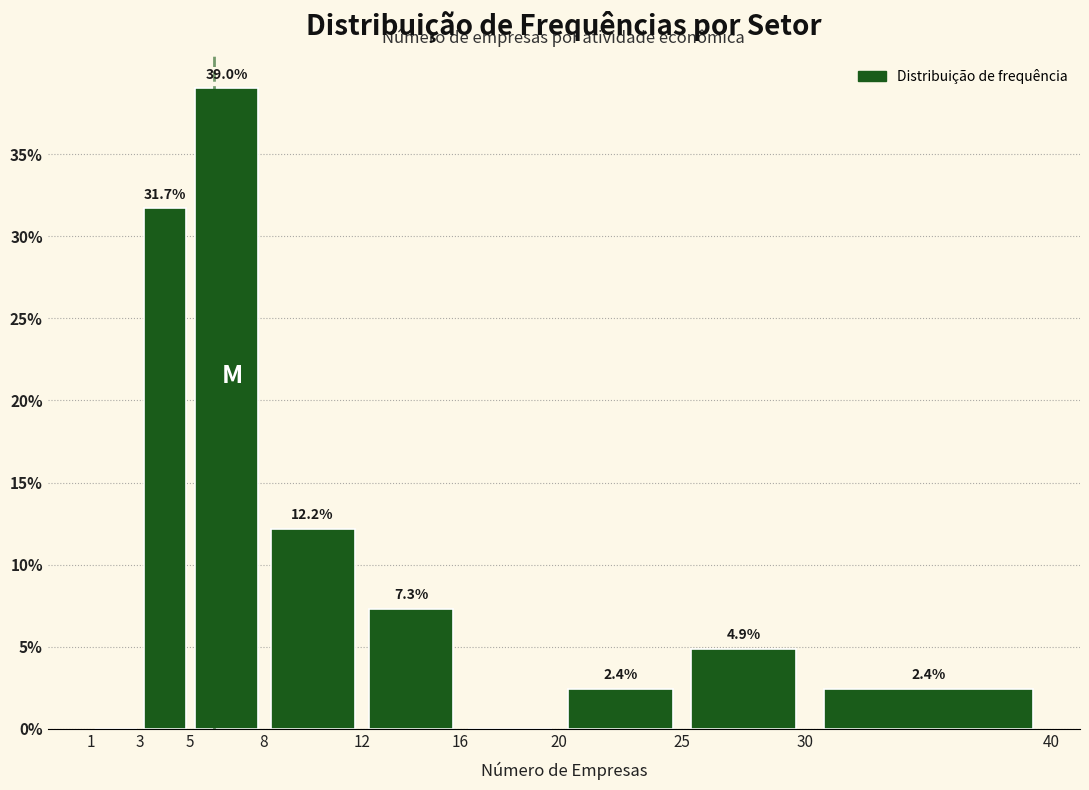

Which range on the x-axis has the tallest bar?

5 to 8